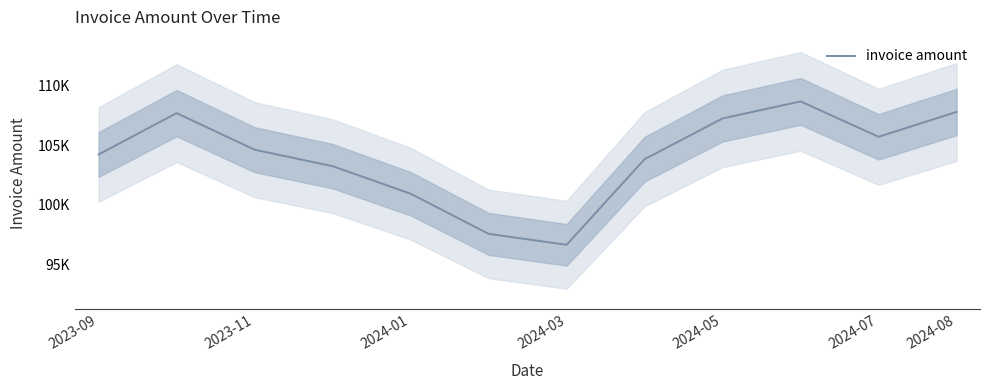

What is the minimum value shown in the chart?

96652.7